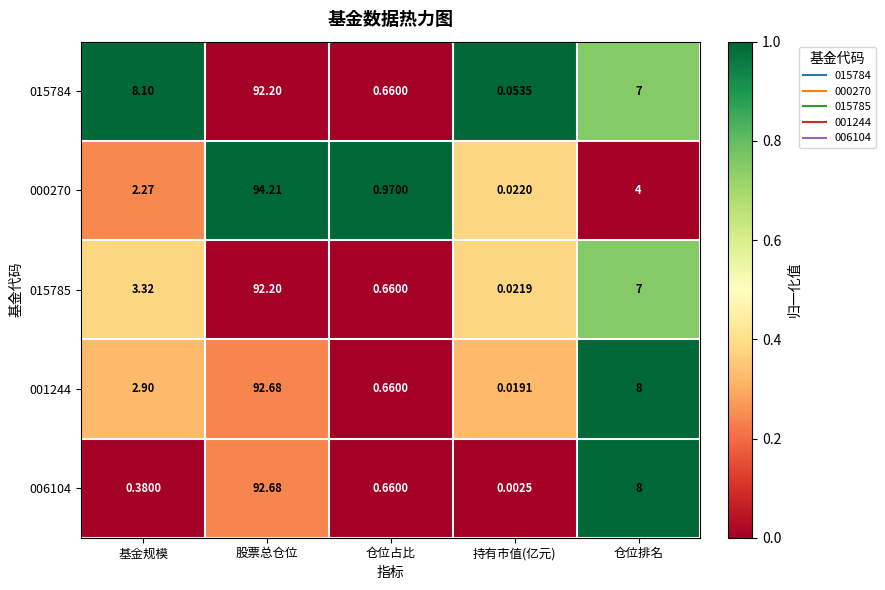

Is the value of 006104 at 仓位占比 greater than the value of 000270 at 仓位占比?

No